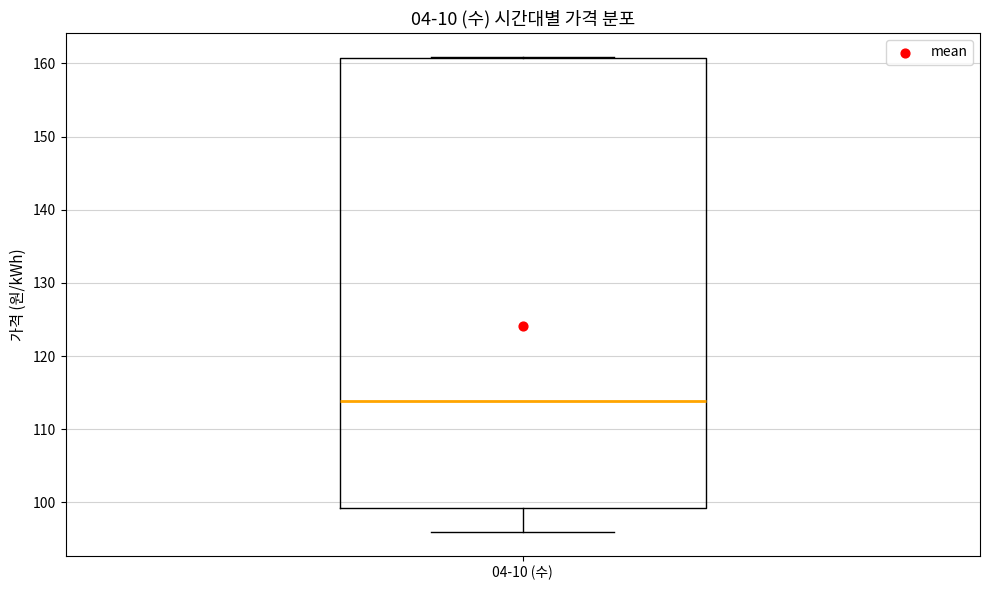

Read this box plot against the y-axis: the position of the median line, the range covered by the box, and the ends of both whiskers. The values are not printed on the chart, so give them approximately, as read against the axis.

median 114, box 99 to 161, whiskers 96 to 161